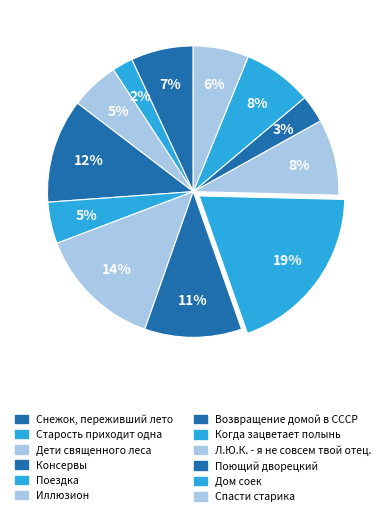

Count the number of slices in the pie.

12